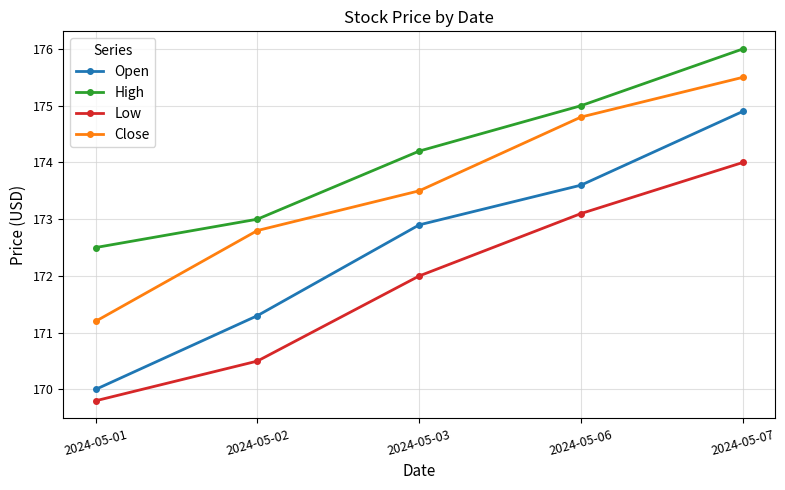

Reading left to right, extract all data points from this chart.

Open: 2024-05-01=170.0	2024-05-02=171.3	2024-05-03=172.9	2024-05-06=173.6	2024-05-07=174.9
High: 2024-05-01=172.5	2024-05-02=173.0	2024-05-03=174.2	2024-05-06=175.0	2024-05-07=176.0
Low: 2024-05-01=169.8	2024-05-02=170.5	2024-05-03=172.0	2024-05-06=173.1	2024-05-07=174.0
Close: 2024-05-01=171.2	2024-05-02=172.8	2024-05-03=173.5	2024-05-06=174.8	2024-05-07=175.5